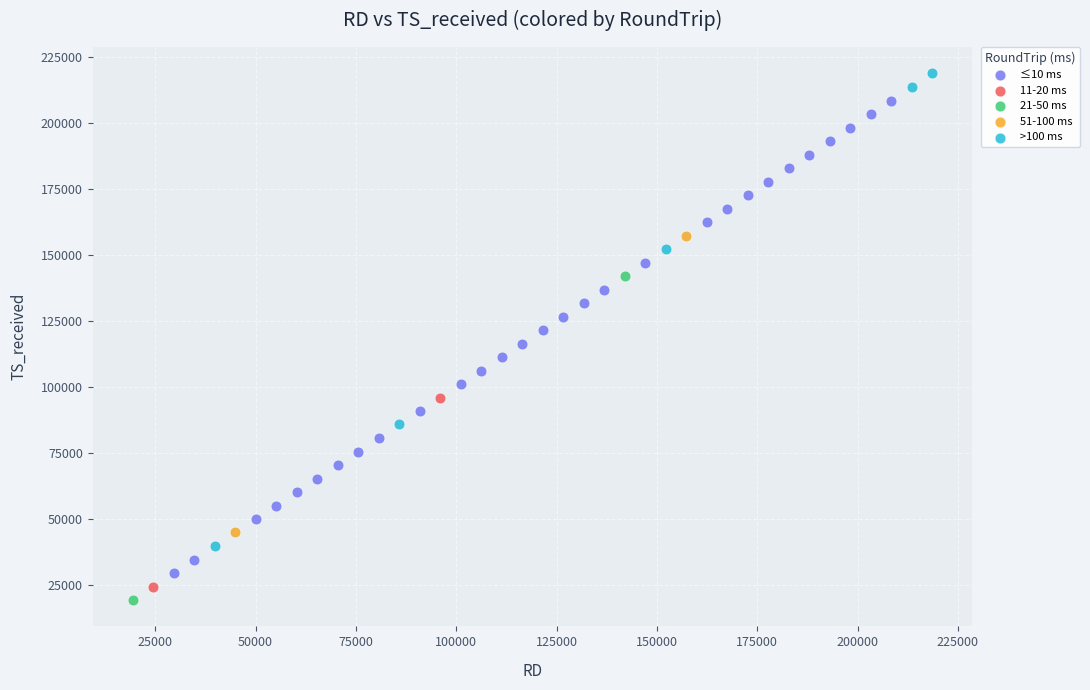

What are all the series names shown in the legend?

≤10 ms, 11-20 ms, 21-50 ms, 51-100 ms, >100 ms